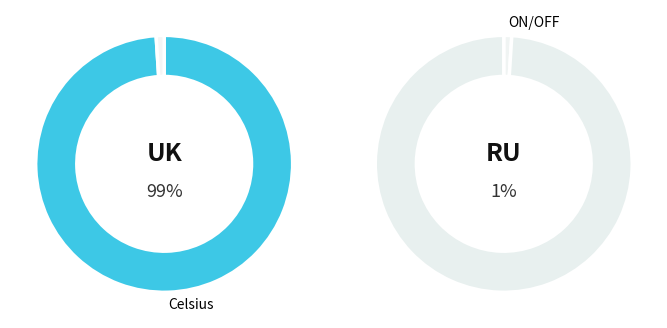

Rank the categories by value from highest to lowest.

Celsius, ON/OFF